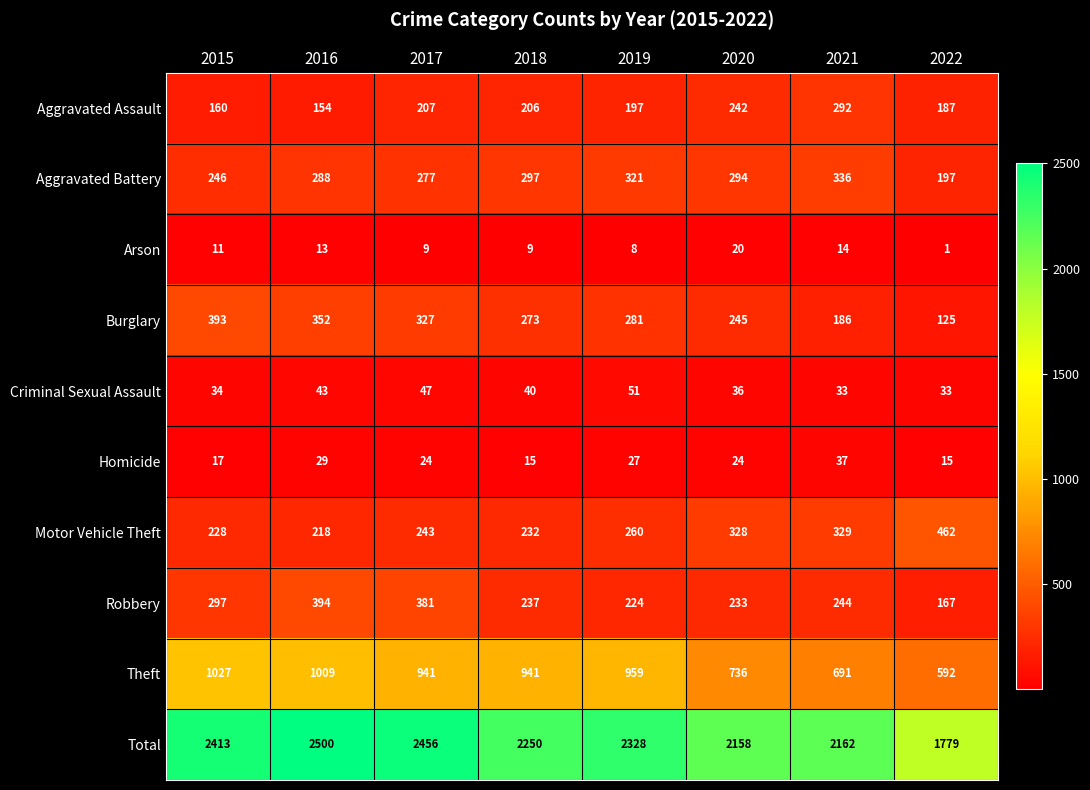

Between 2016 and 2019, which series saw the biggest shift?

Total